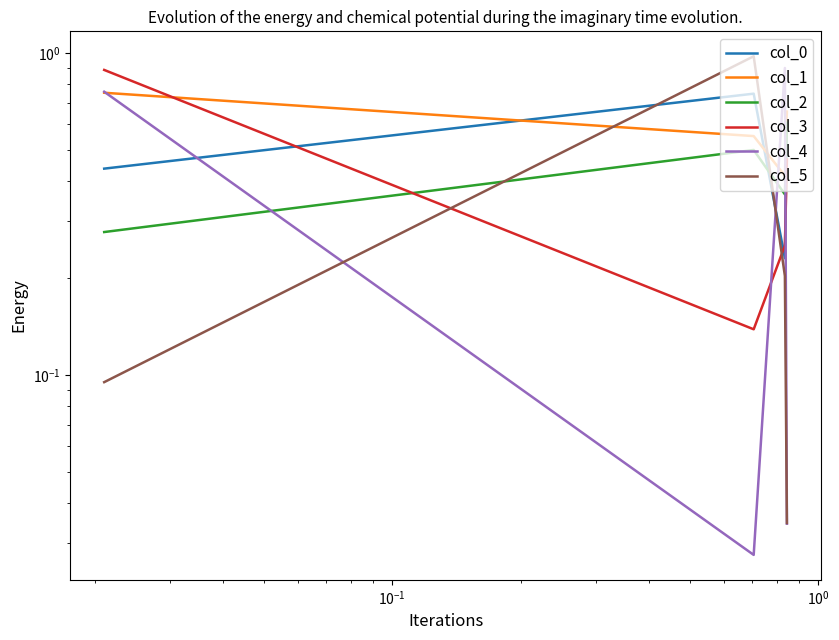

Is this an area chart (filled region under the line)?

No